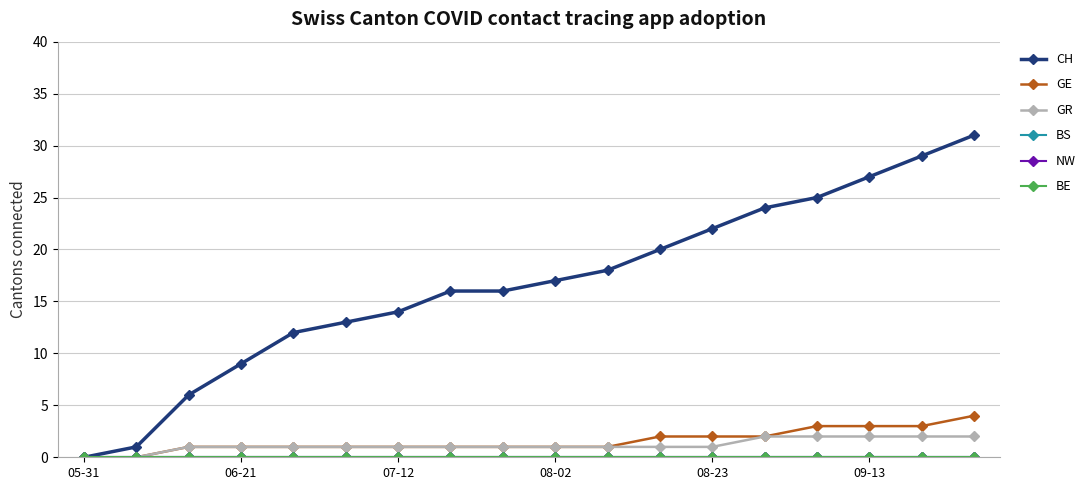

True or false: BE and NW intersect in this chart.

False